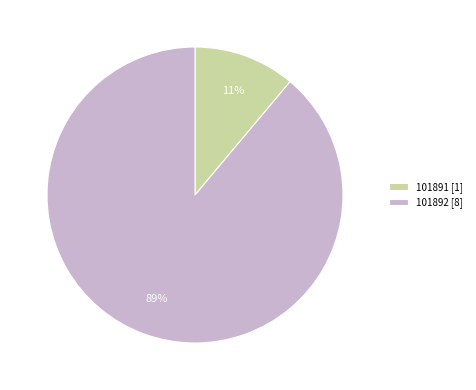

To the nearest percent, what is the average slice percentage?

50%